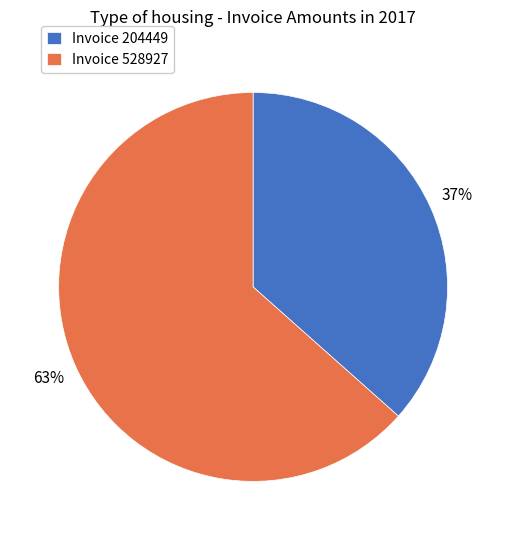

To the nearest percent, what portion does Invoice 204449 represent?

37%